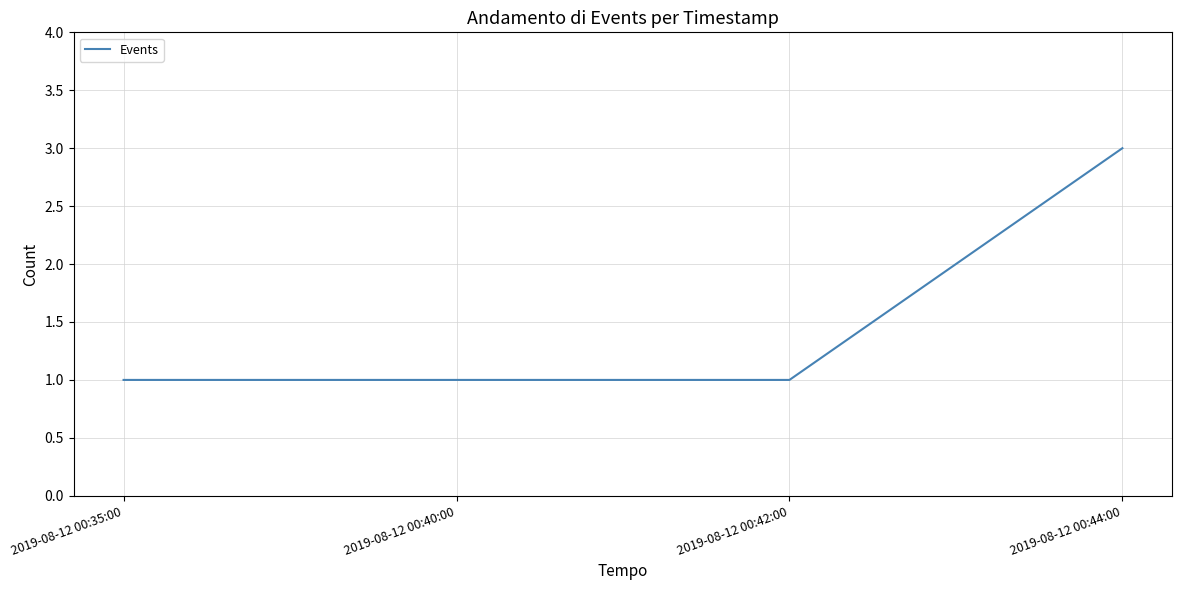

What is the sum of all values?

6